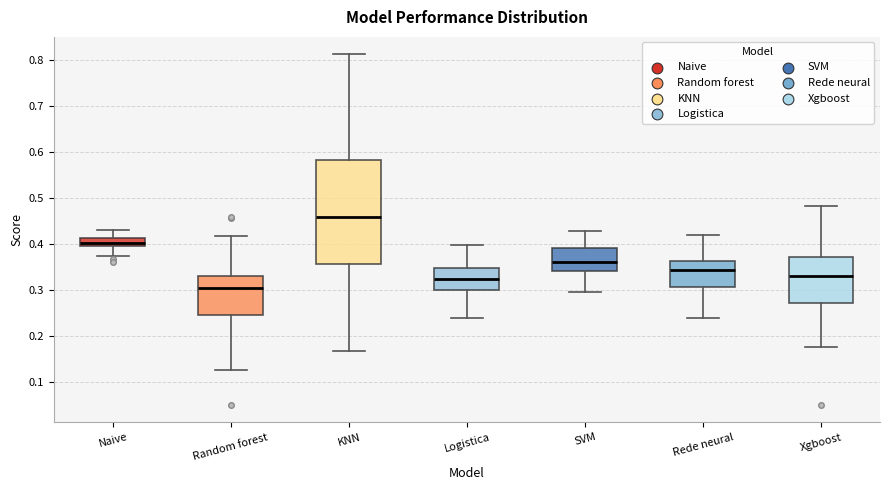

Which box has the lowest median line?

Random forest